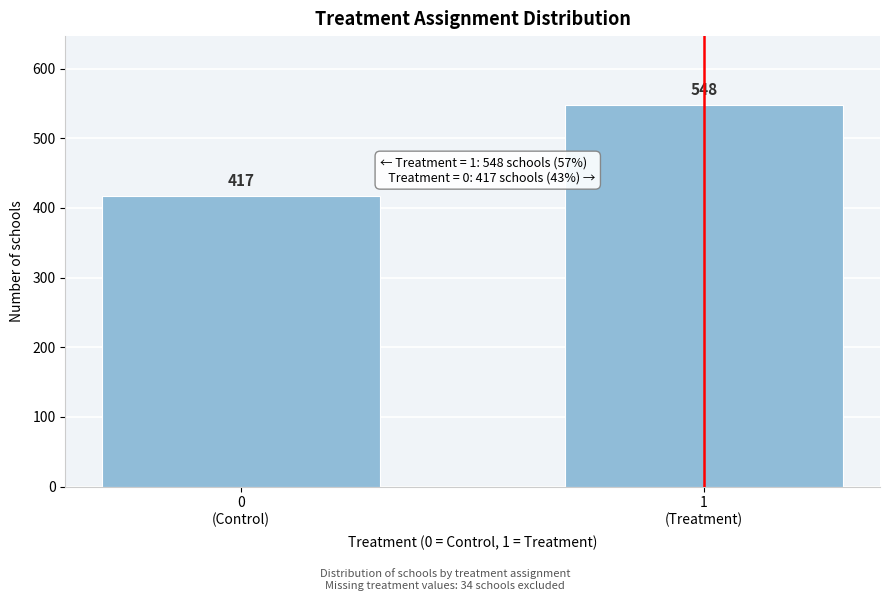

Reading left to right, transcribe all the data shown in this chart.

417	548